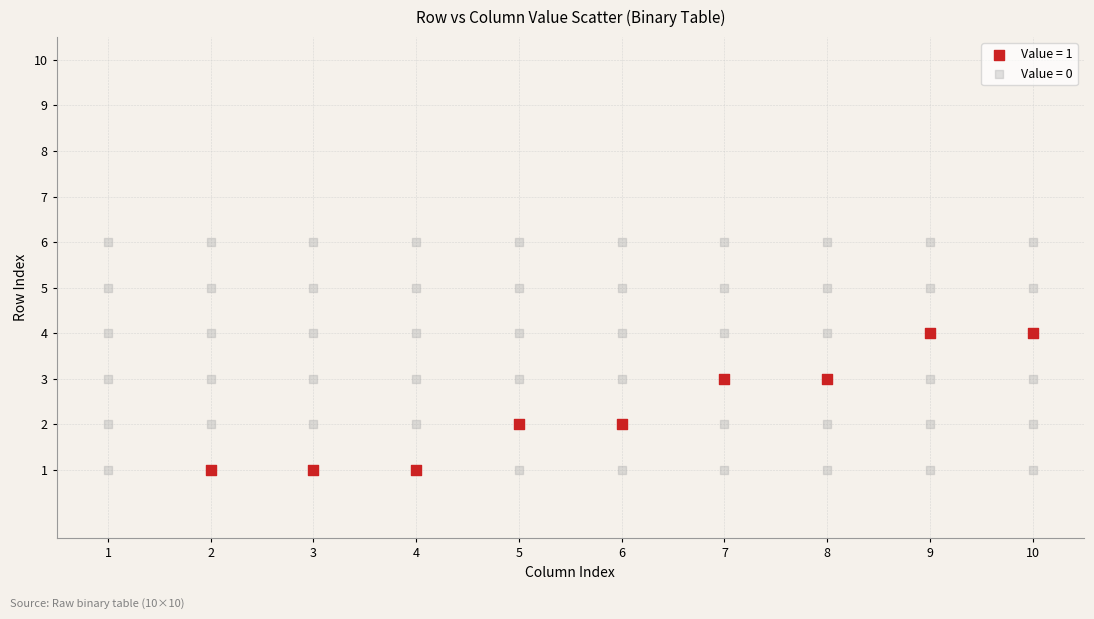

Which series reaches the maximum Y coordinate?

Value = 0